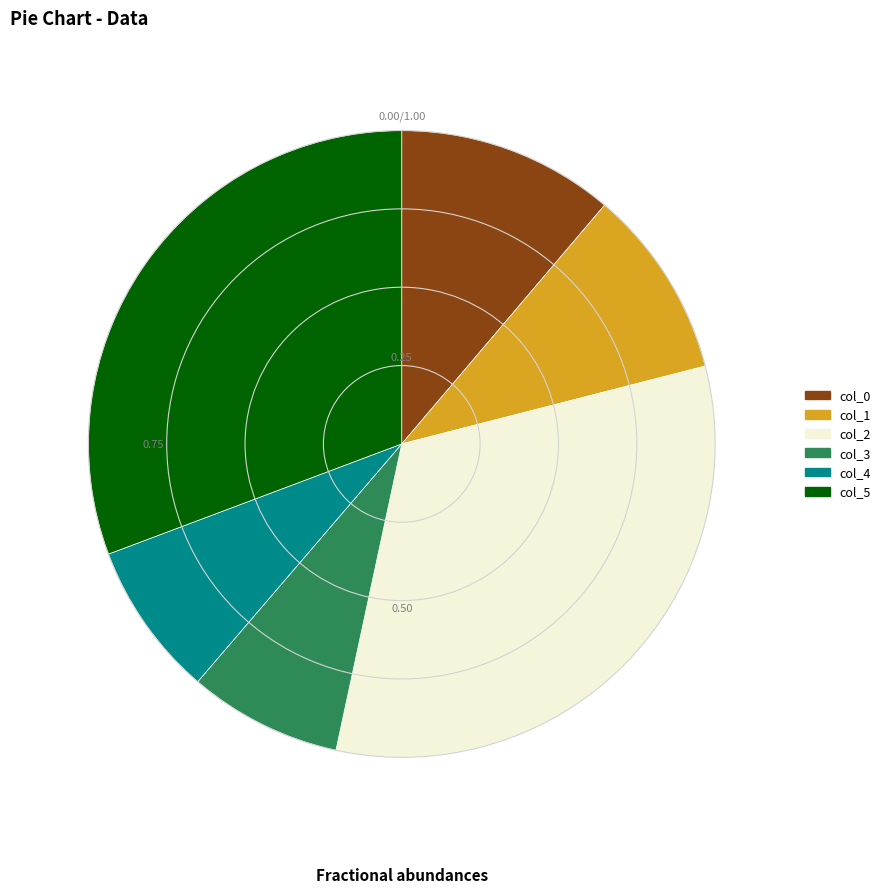

Which has a higher value, col_2 or col_5?

col_2